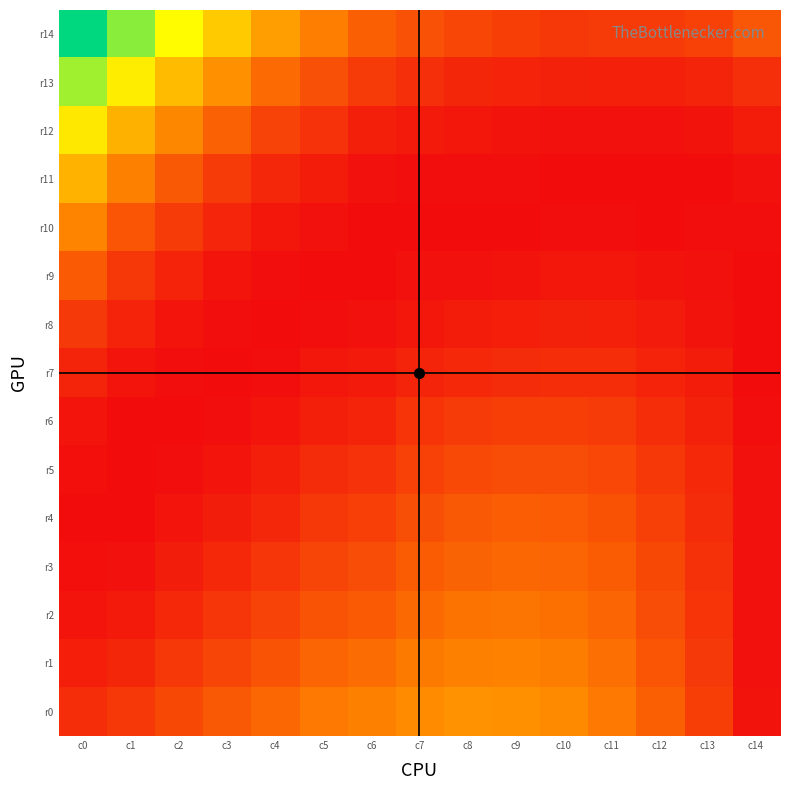

What is the spread (max minus min) of values at c10?

0.1